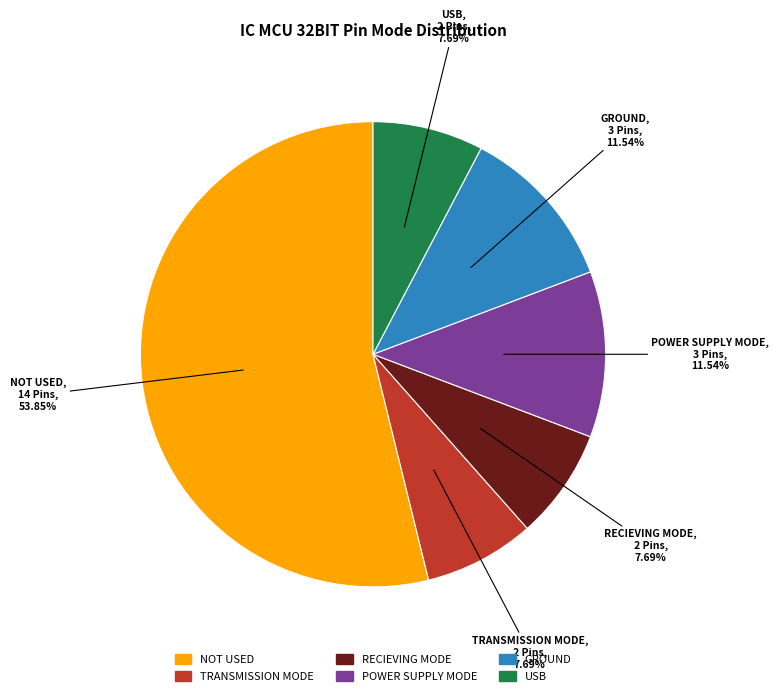

What percentage is the POWER SUPPLY MODE slice, to the nearest percent?

12%